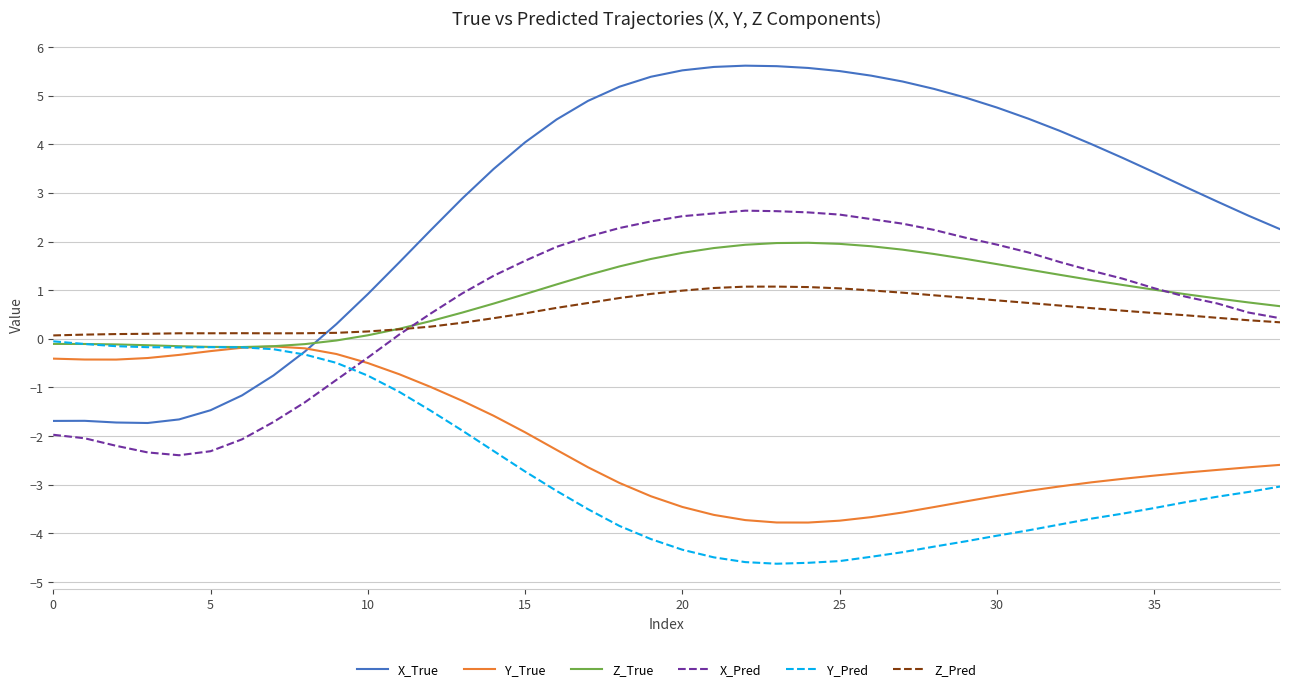

Which series has the widest spread of values?

X_True